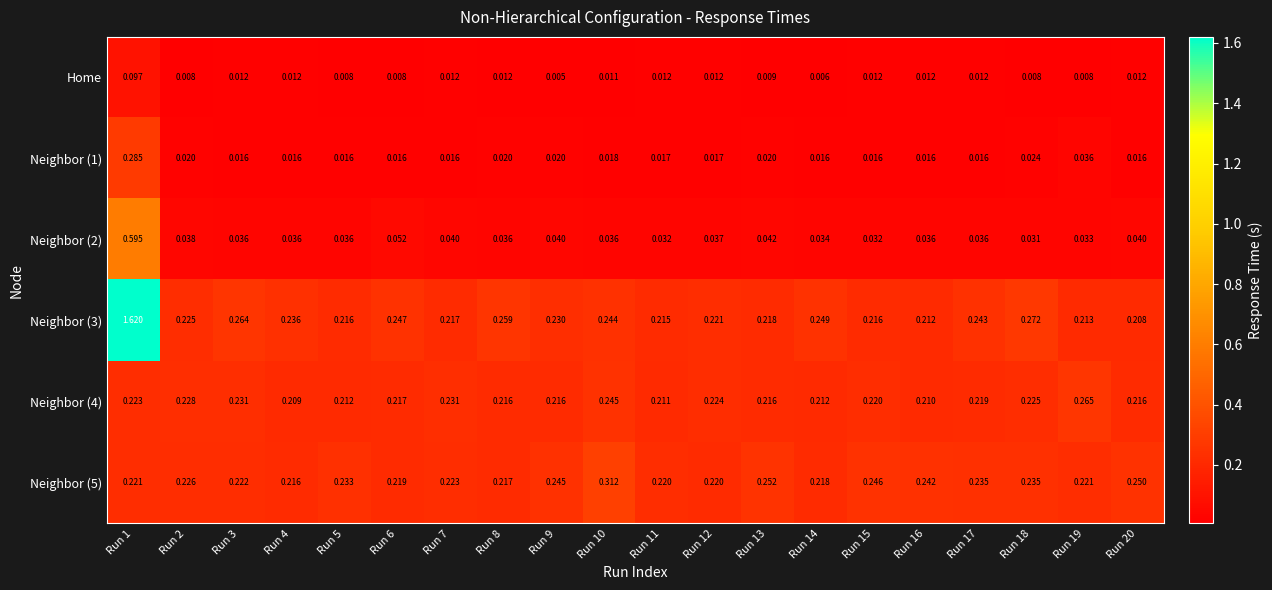

Is the value of Neighbor (4) at Run 2 greater than the value of Neighbor (1) at Run 5?

Yes